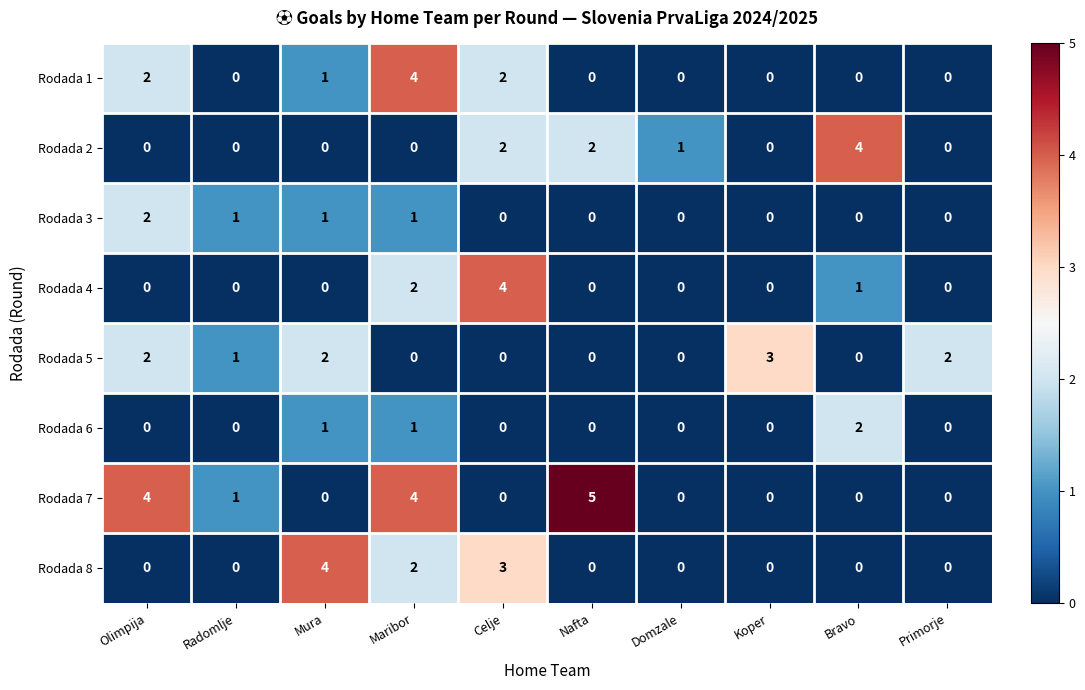

What is the spread (max minus min) of values at Mura?

4